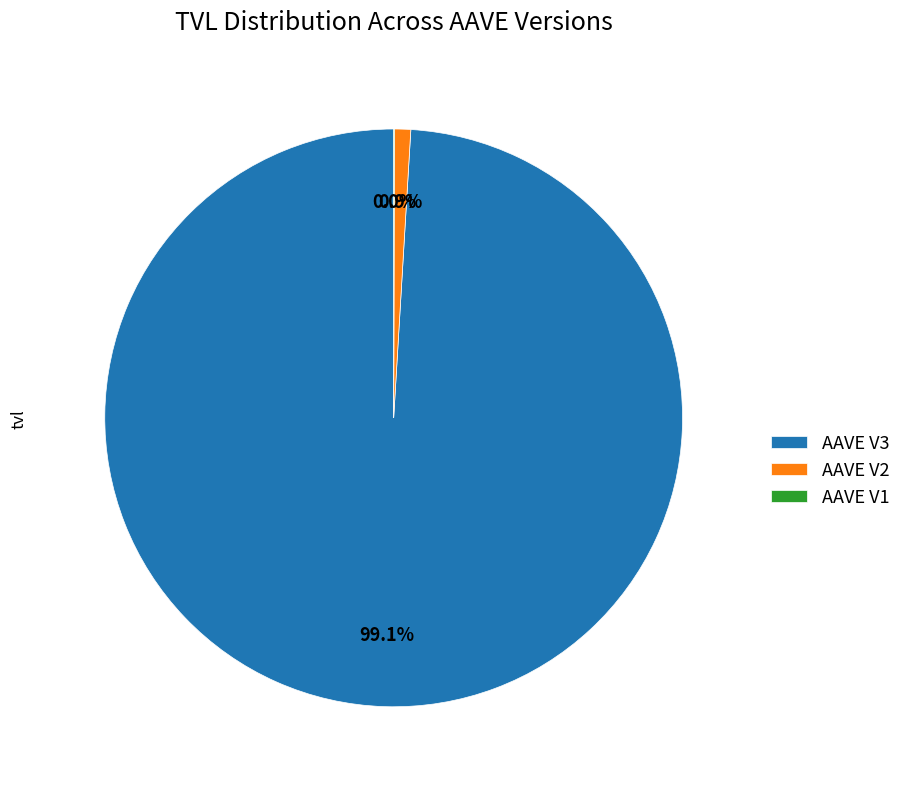

To the nearest percent, what portion does AAVE V3 represent?

99%